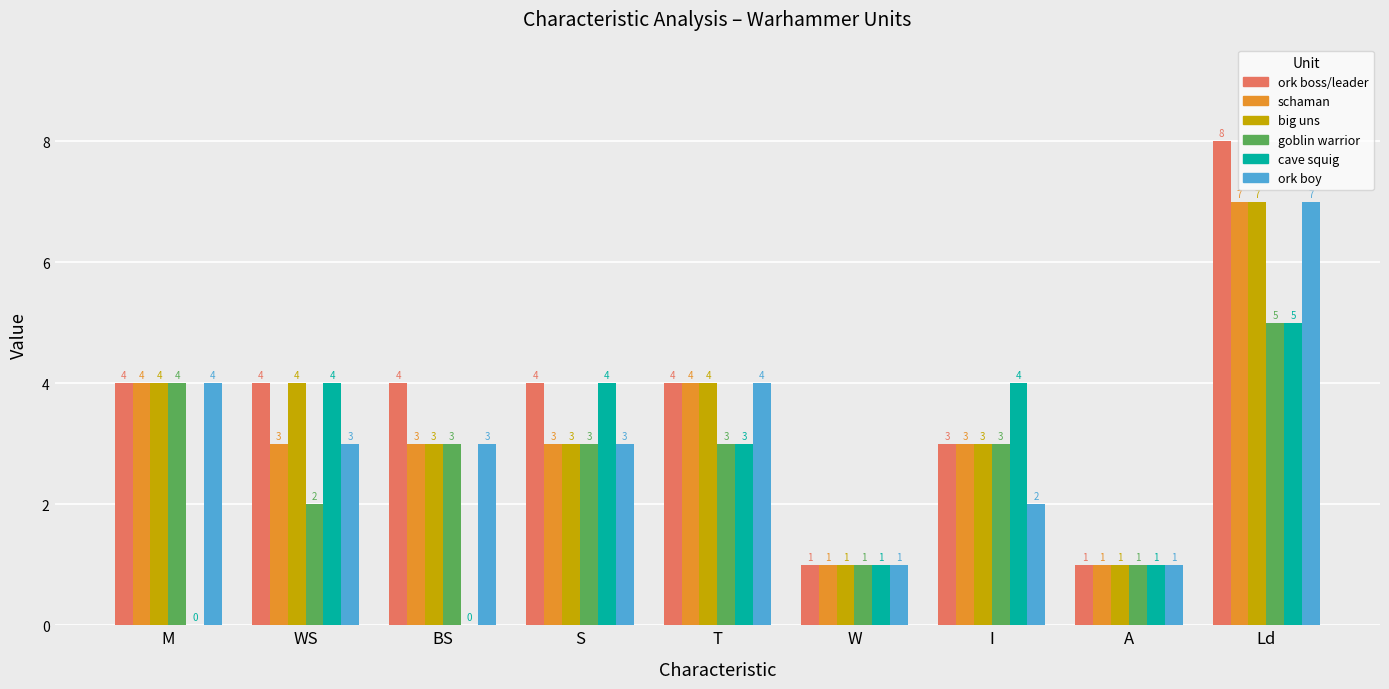

Reading left to right, list all the values displayed in this chart.

ork boss/leader: 4	4	4	4	4	1	3	1	8
schaman: 4	3	3	3	4	1	3	1	7
big uns: 4	4	3	3	4	1	3	1	7
goblin warrior: 4	2	3	3	3	1	3	1	5
cave squig: 0	4	0	4	3	1	4	1	5
ork boy: 4	3	3	3	4	1	2	1	7